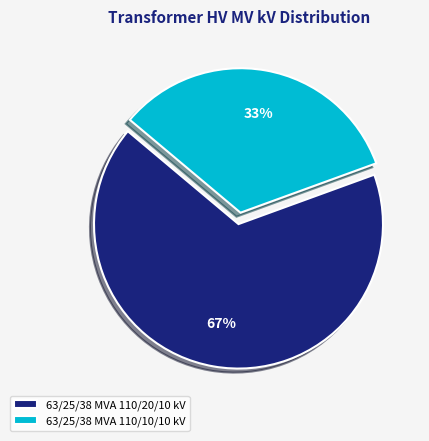

Does any single category account for the majority?

Yes